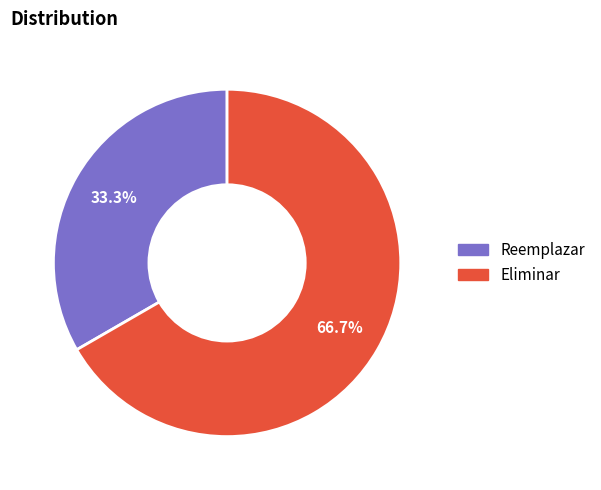

To the nearest percent, what is the difference between the largest and smallest slice percentages?

33%